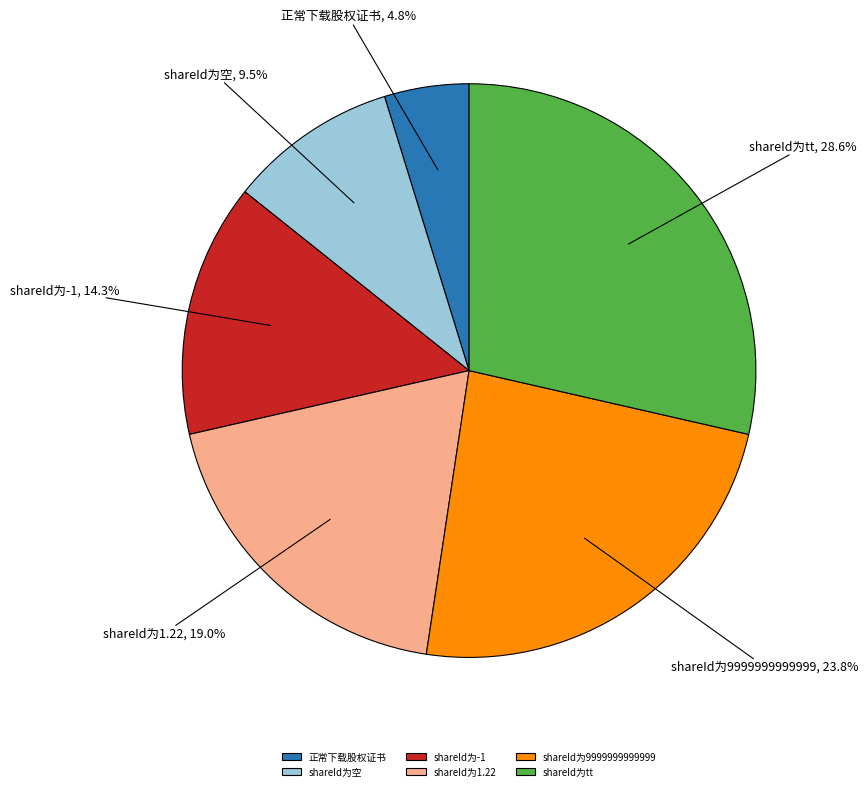

Which slice is the largest?

shareId为tt